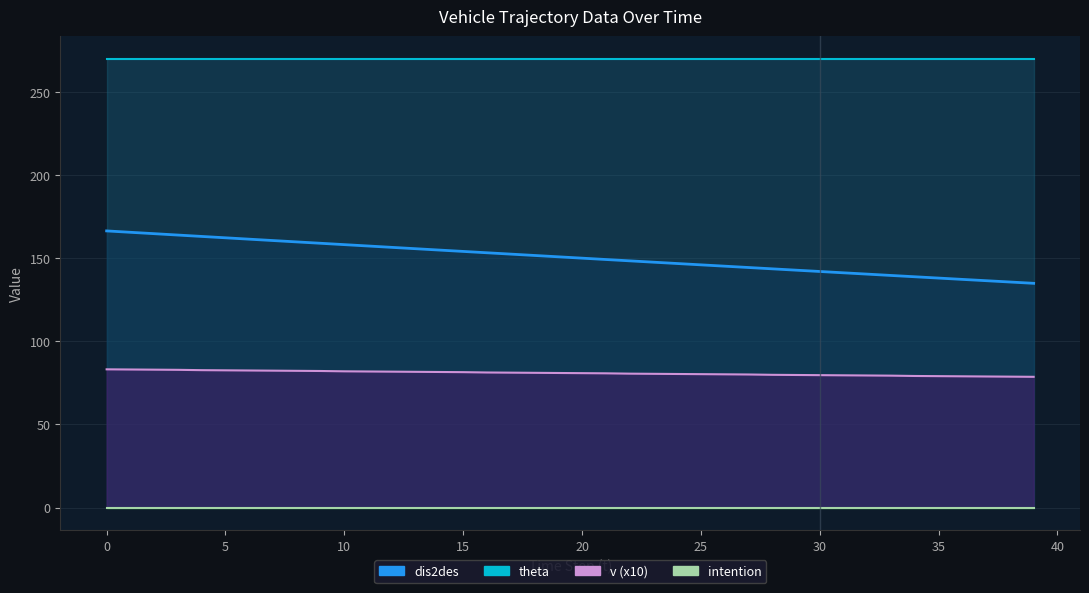

The dis2des series shows 239.6 at 30. True or false?

False